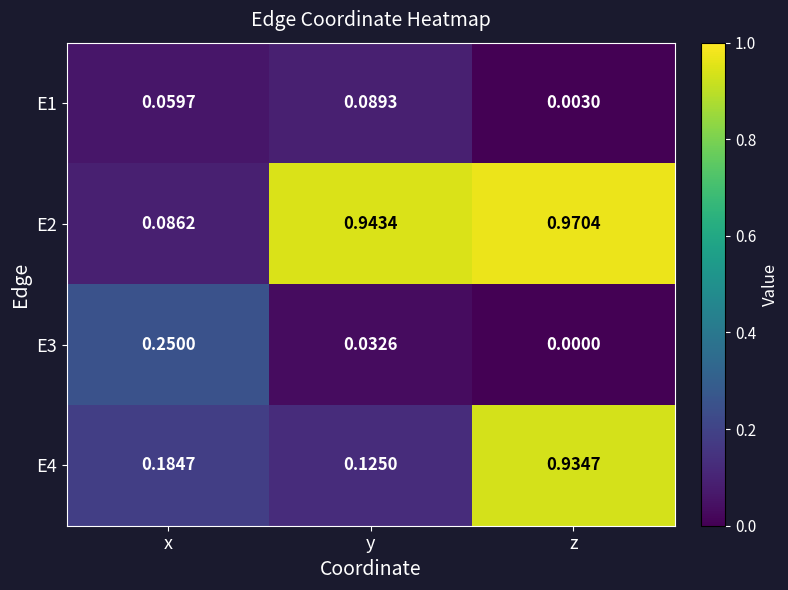

Rank the categories by E3 value from lowest to highest.

z, y, x